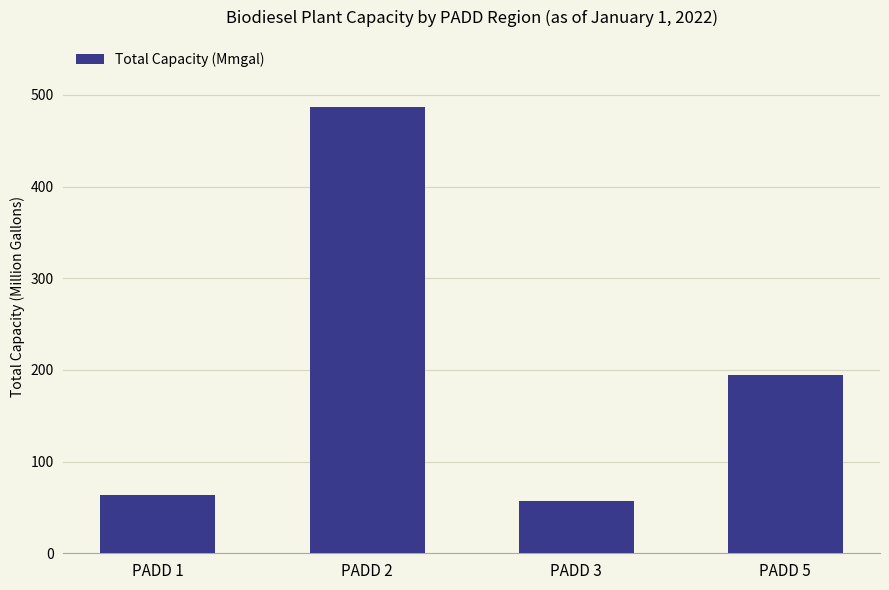

Is it true that the value at PADD 2 is 487?

True